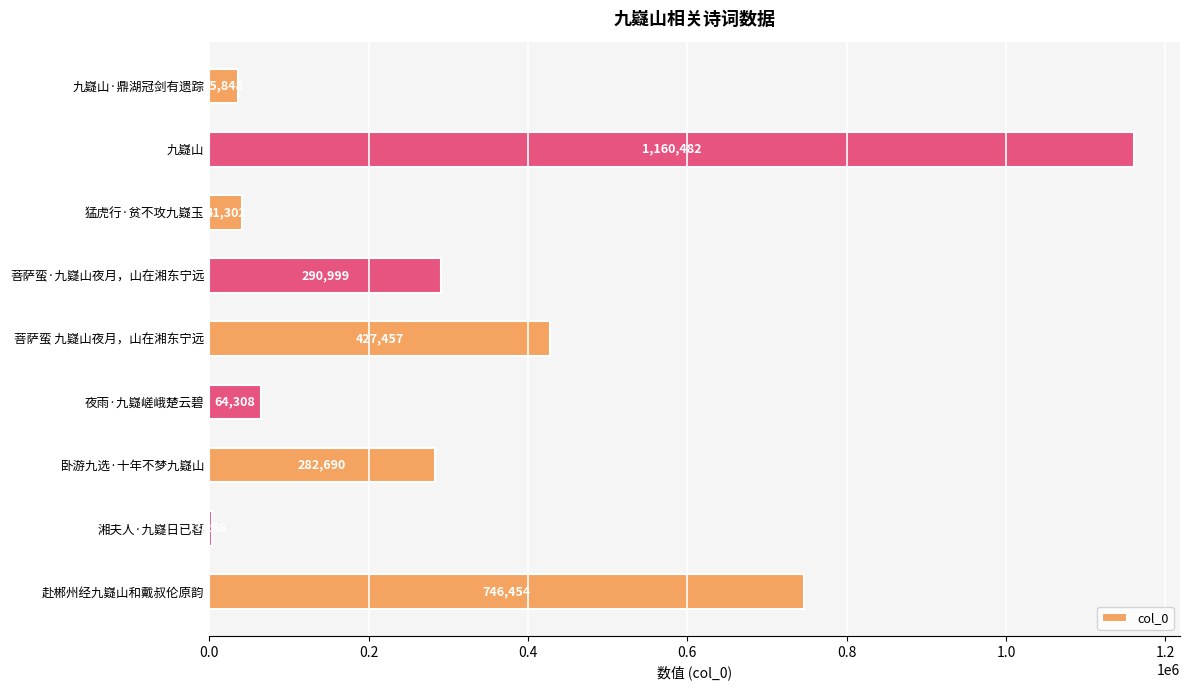

Is it true that the value at 赴郴州经九嶷山和戴叔伦原韵 is 746454?

True